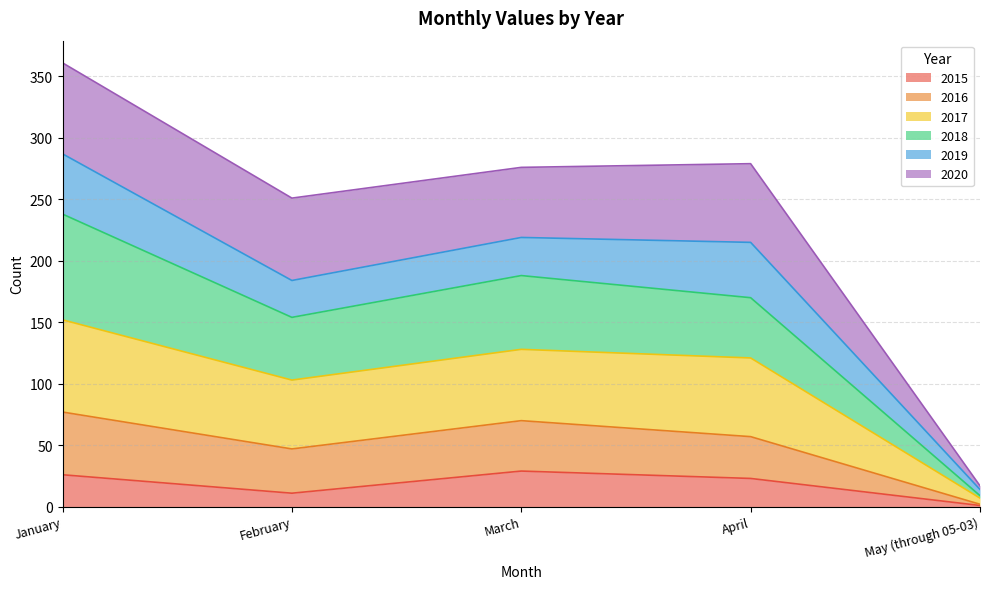

What is the maximum value for 2015?

29